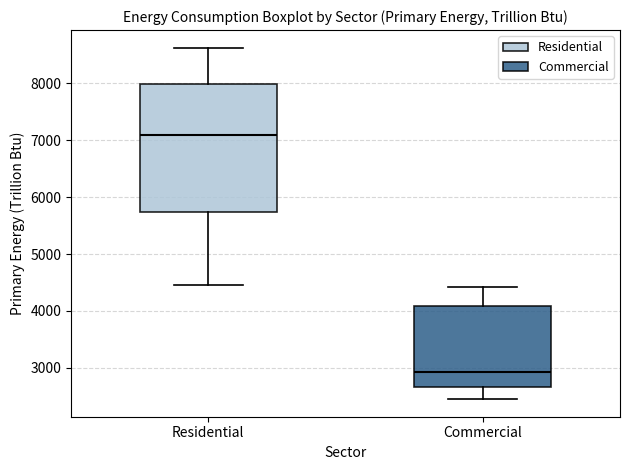

Where is the lower edge of the box for Commercial on the y-axis? The values are not printed on the chart, so give them approximately, as read against the axis.

2700